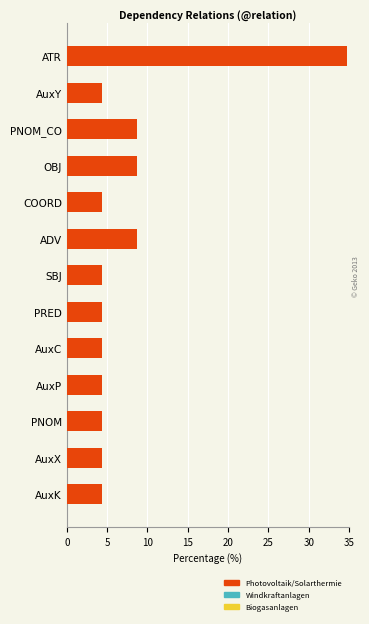

Does the chart contain any negative values?

No